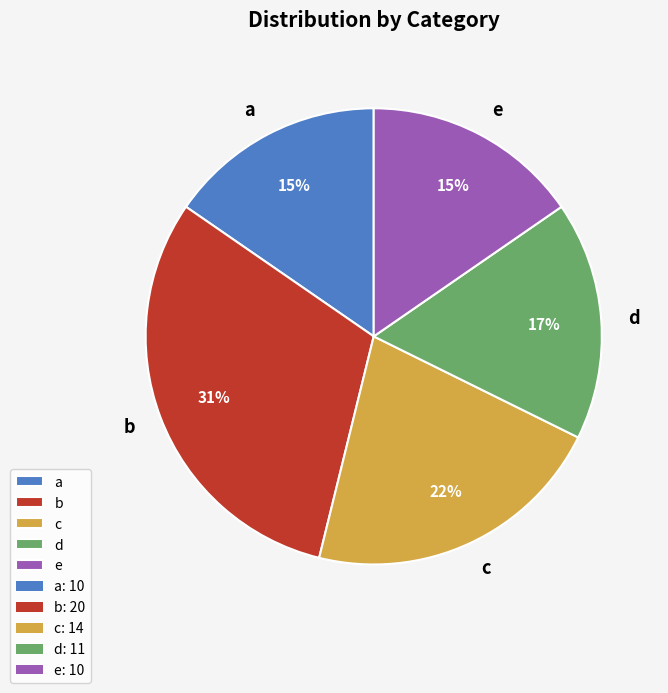

Which slice is the largest?

b